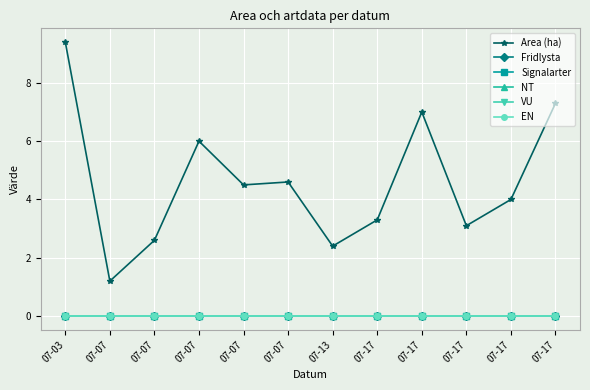

What is the spread (max minus min) of values at 07-17?

3.3